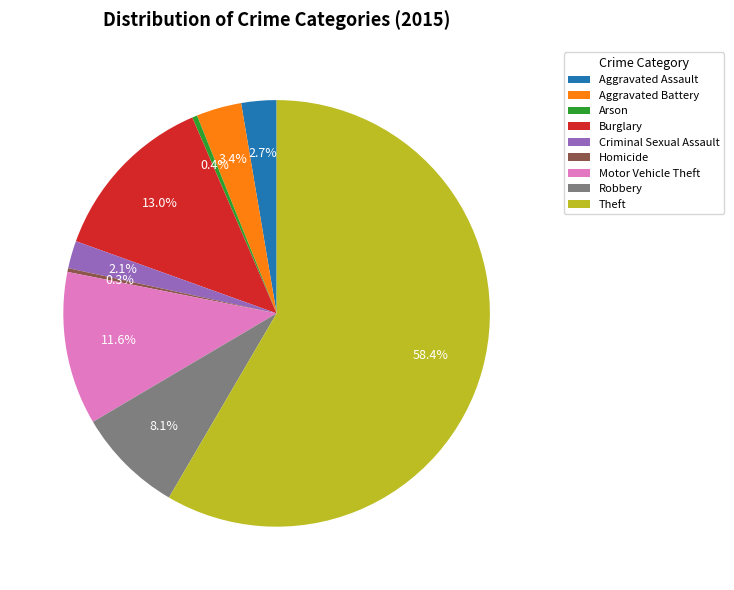

Is there a majority slice in this chart?

Yes